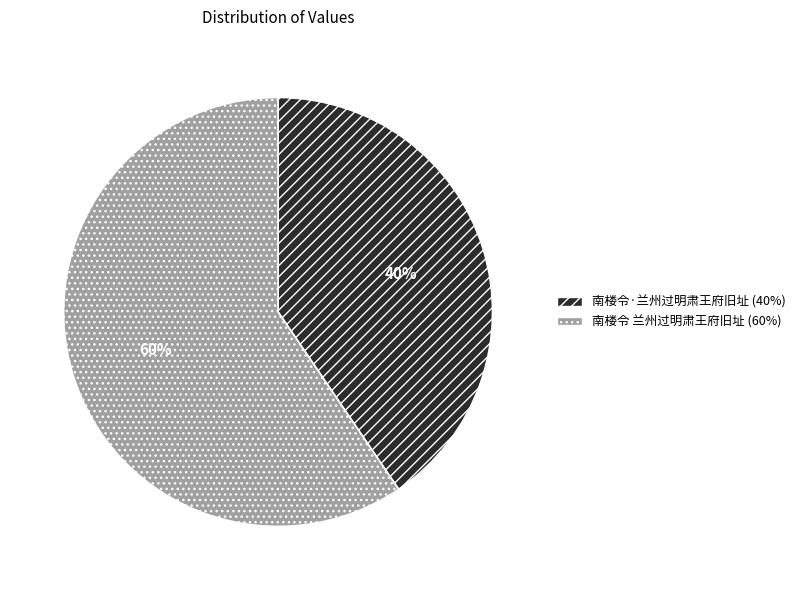

To the nearest percent, what is the combined percentage of 南楼令 兰州过明肃王府旧址 and 南楼令·兰州过明肃王府旧址?

100%